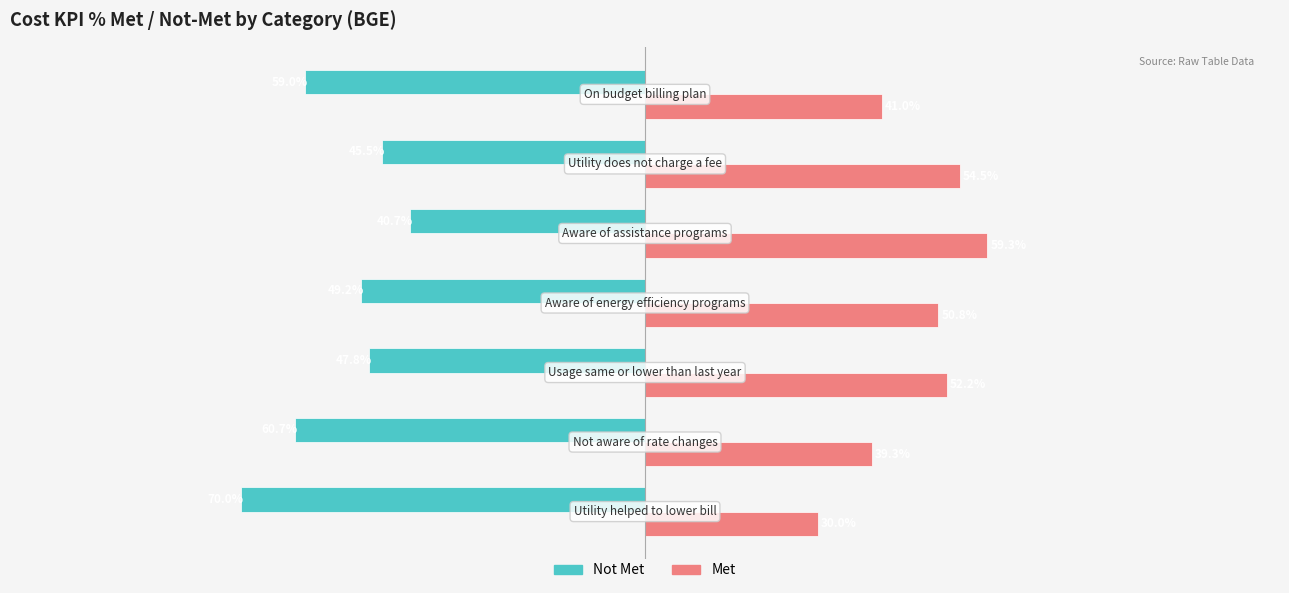

Which series has the largest total across all categories?

Met